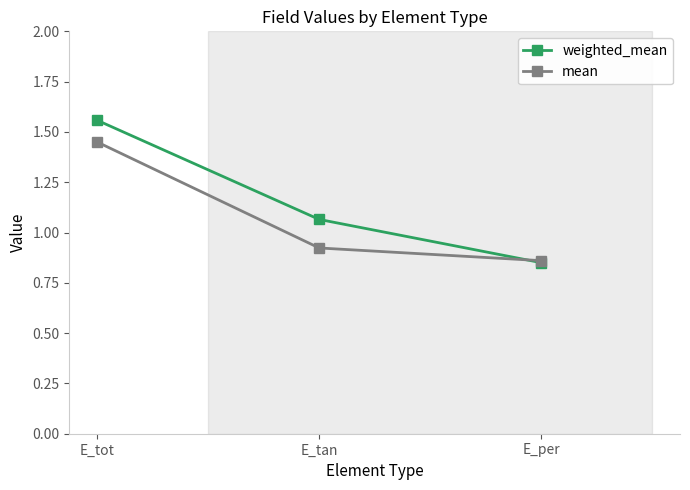

What is the label of the 1st point from the left?

E_tot